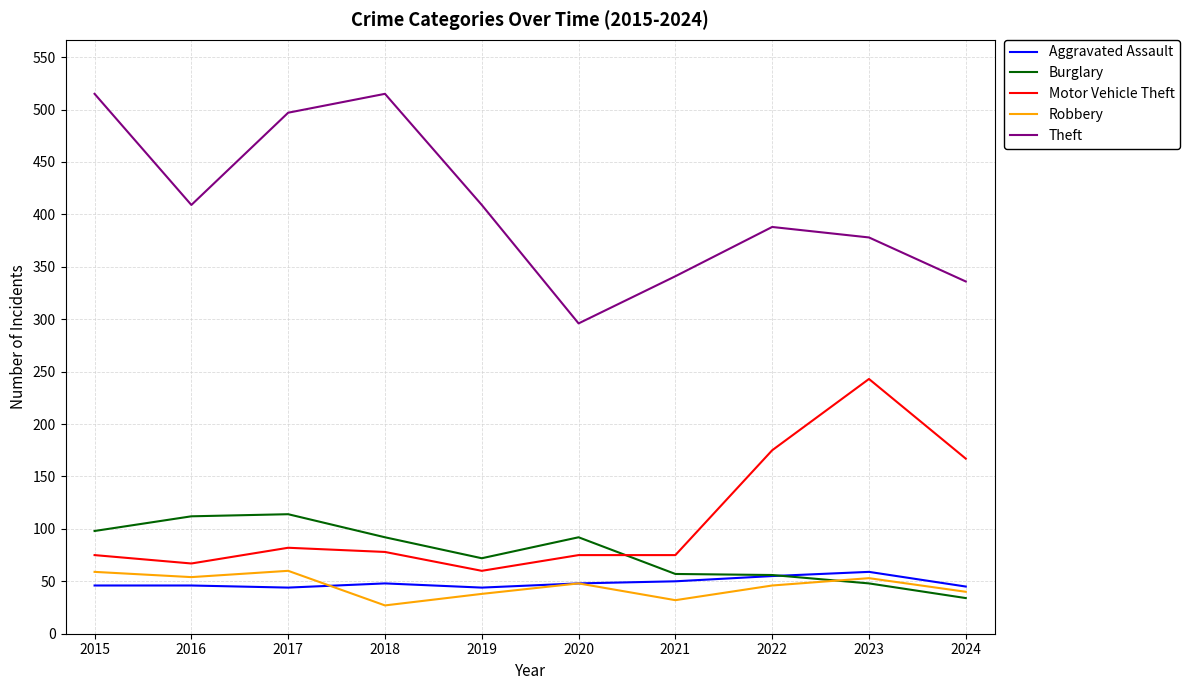

Which series has the largest total across all categories?

Theft